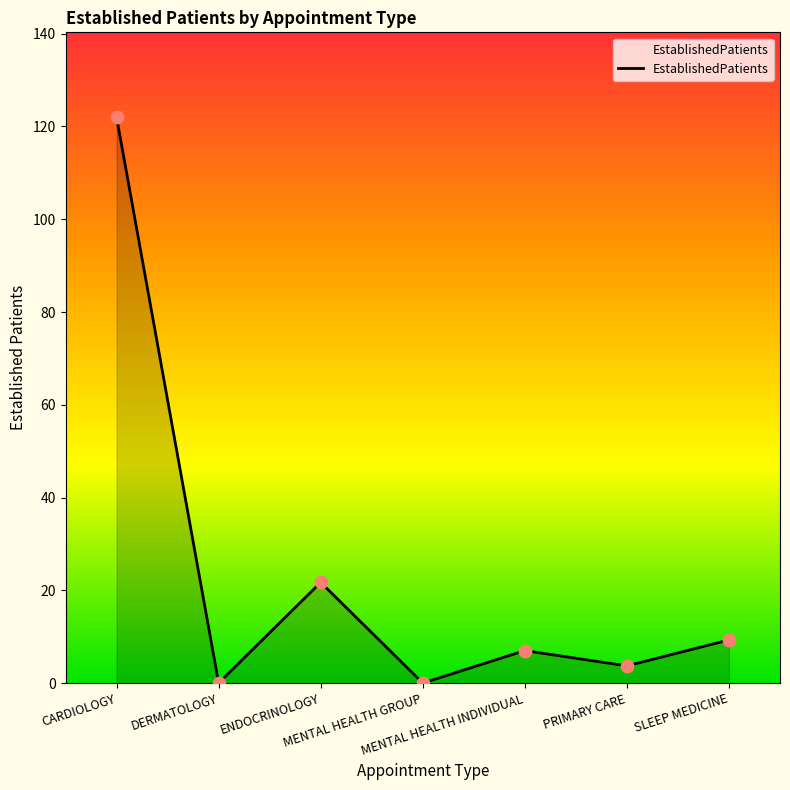

Which has a higher value, SLEEP MEDICINE or CARDIOLOGY?

CARDIOLOGY